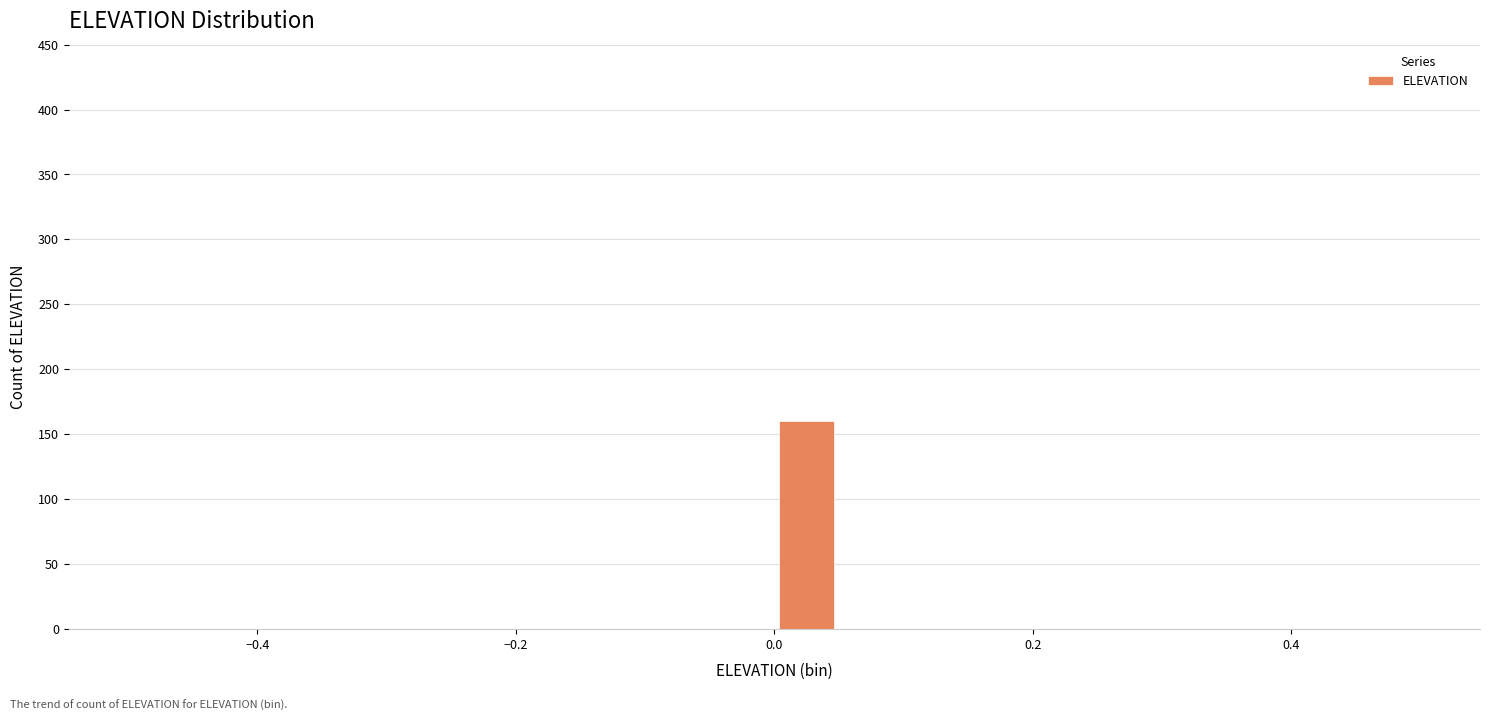

Around what value on the x-axis is the tallest bar? Give the approximate position of its centre, as read against the axis.

0.02